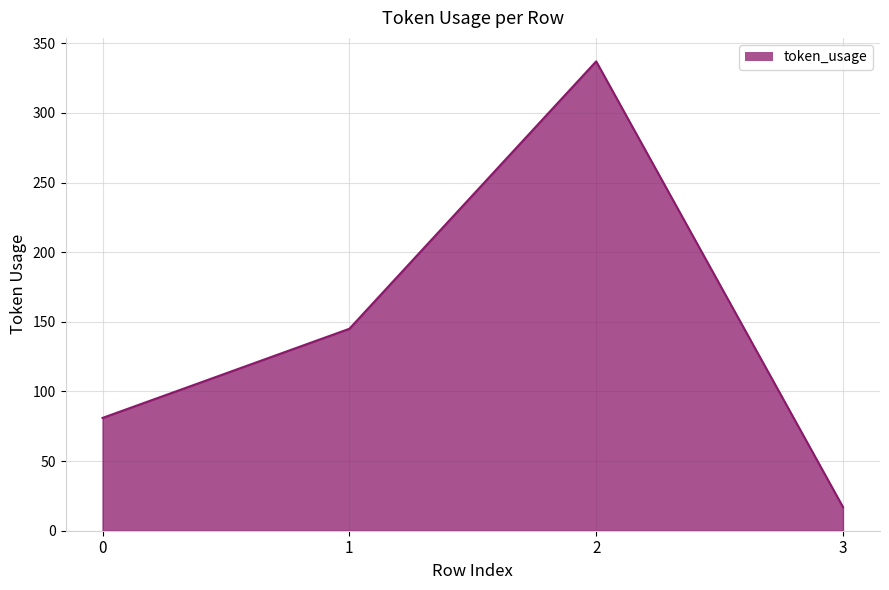

Is it true that the value at 2 is 596?

False